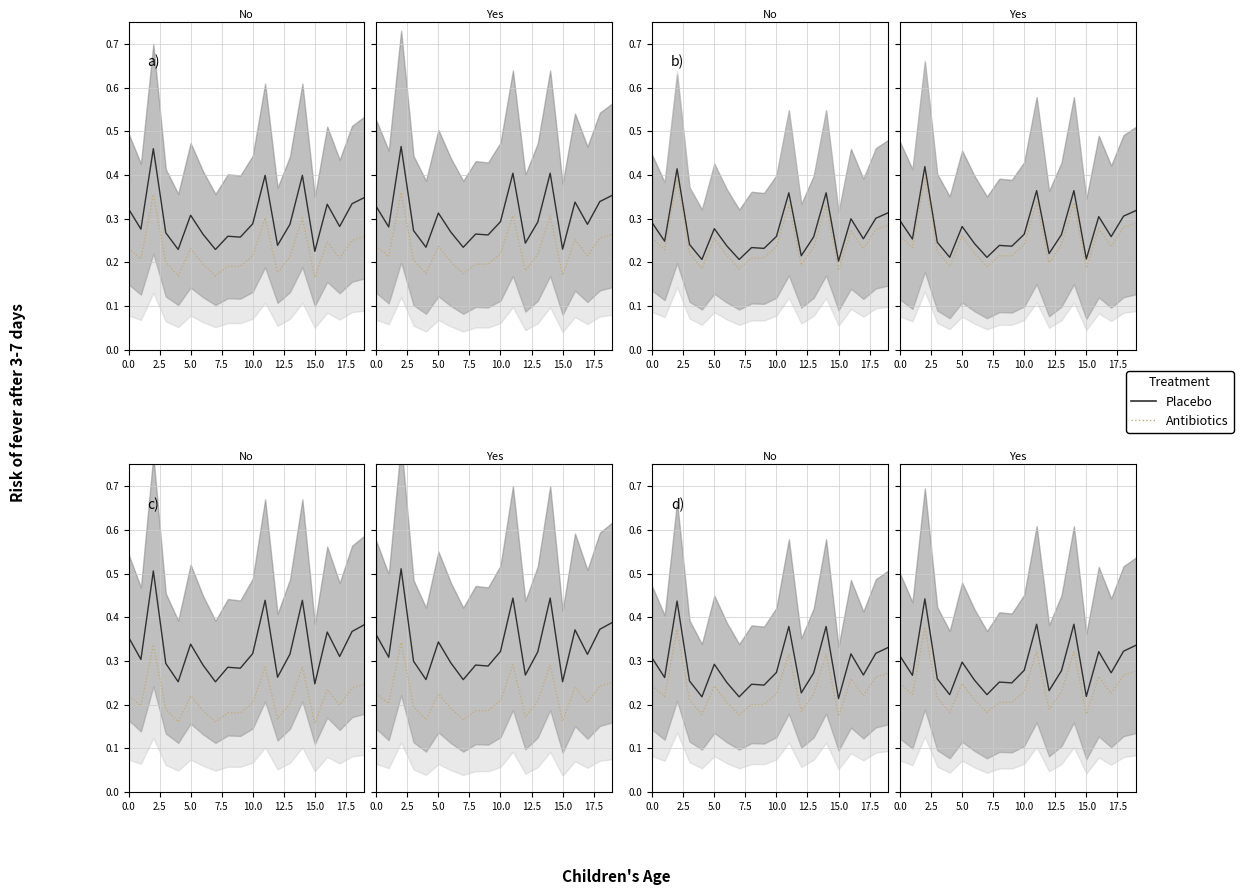

What is the average value of the Placebo_line series?

0.3